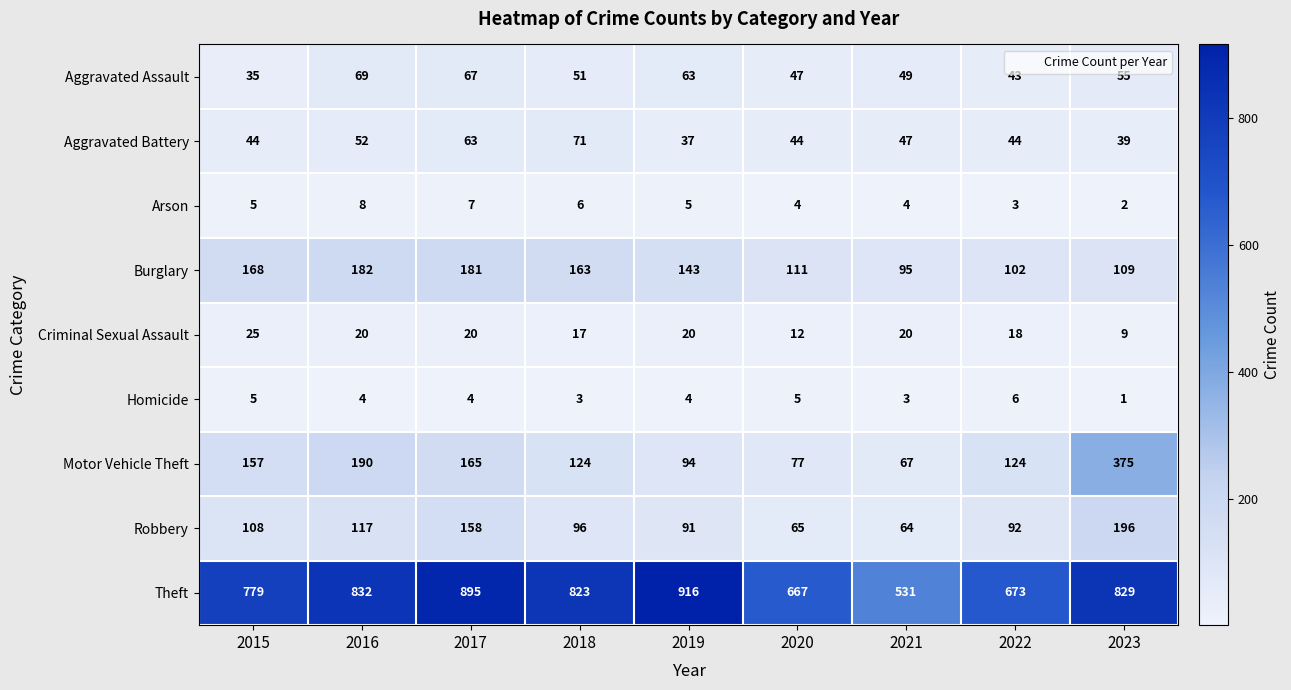

List the series in order of their peak value, lowest first.

Homicide, Arson, Criminal Sexual Assault, Aggravated Assault, Aggravated Battery, Burglary, Robbery, Motor Vehicle Theft, Theft